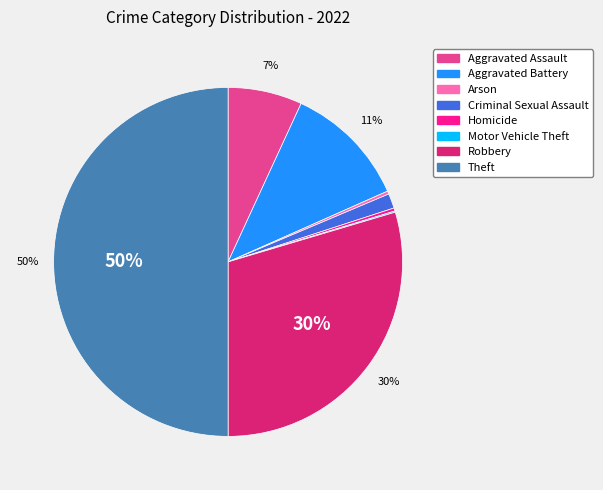

Do Homicide and Aggravated Assault together represent more than half of the pie?

No